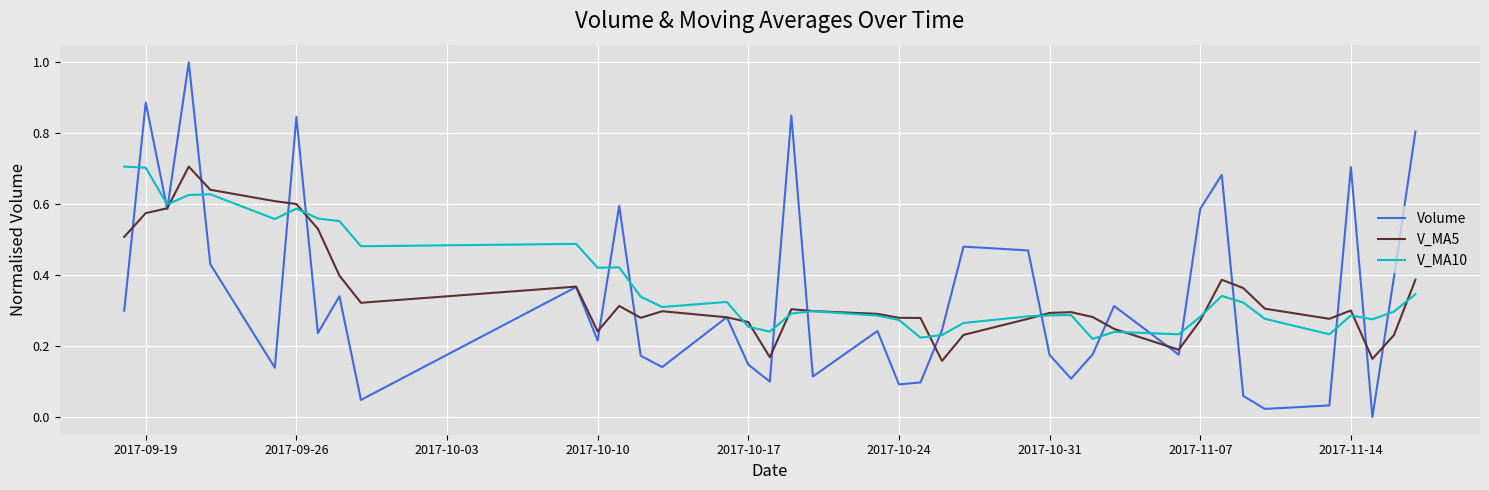

How many V_MA10 values are between 0 and 1?

40